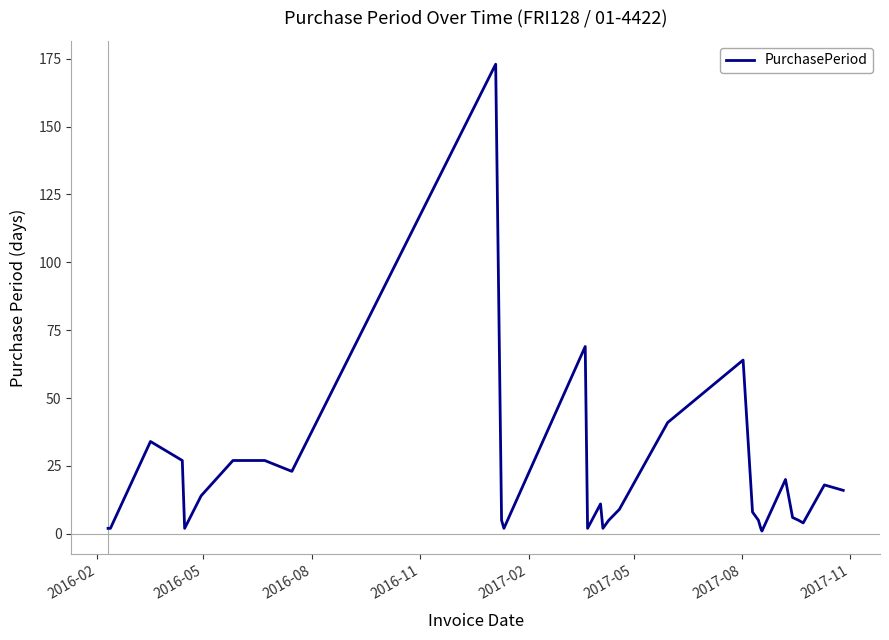

Reading left to right, extract all data points from this chart.

2	2	34	27	2	14	27	27	23	173	5	2	69	2	11	2	5	9	41	64	8	5	2	1	20	6	5	4	18	16